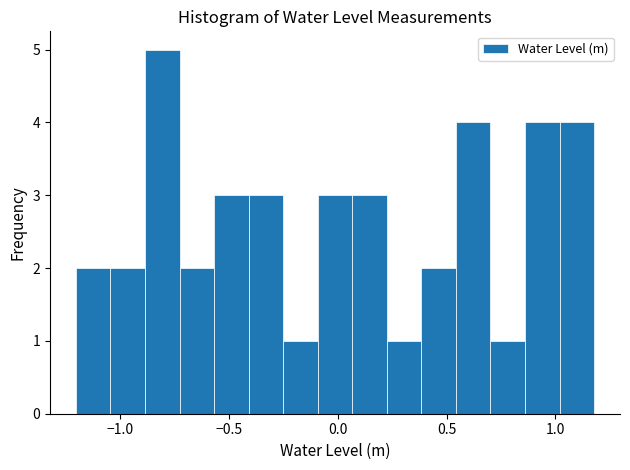

Read against the x-axis, roughly where is the centre of the tallest bar?

-0.80